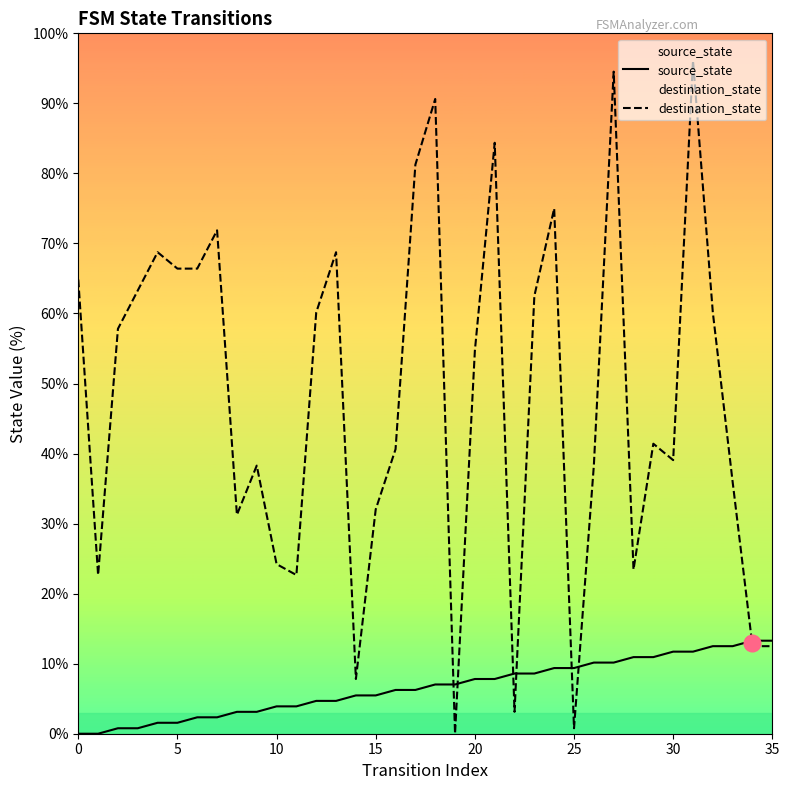

At which label does source_state first exceed 7?

18